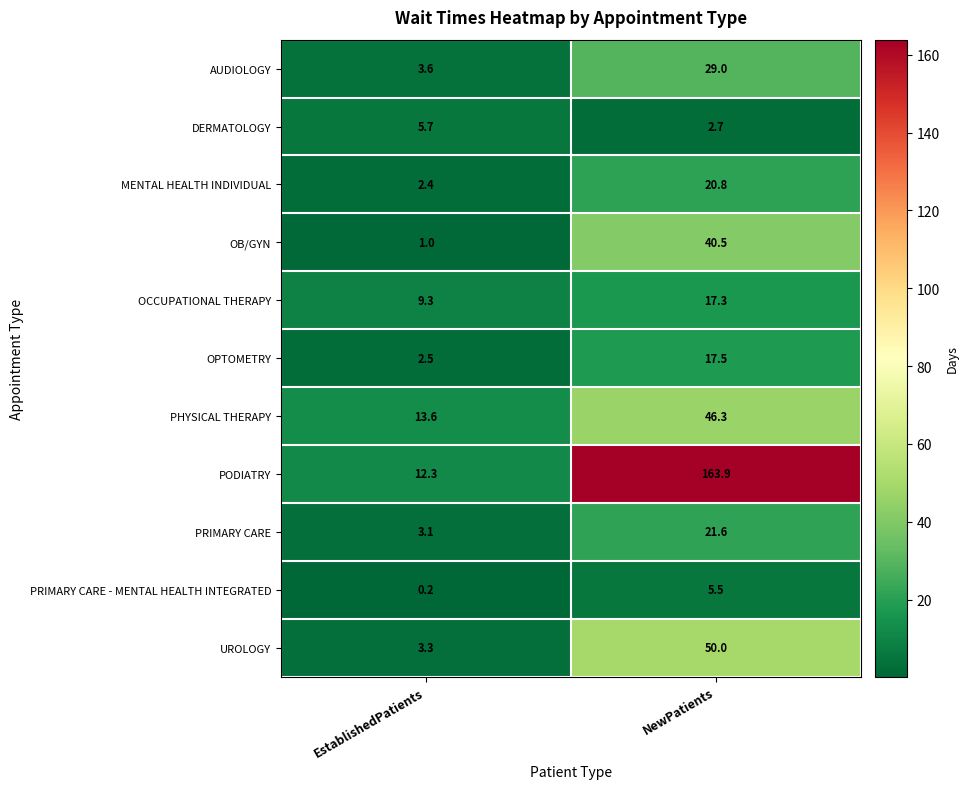

What is the spread (max minus min) of values at NewPatients?

161.2